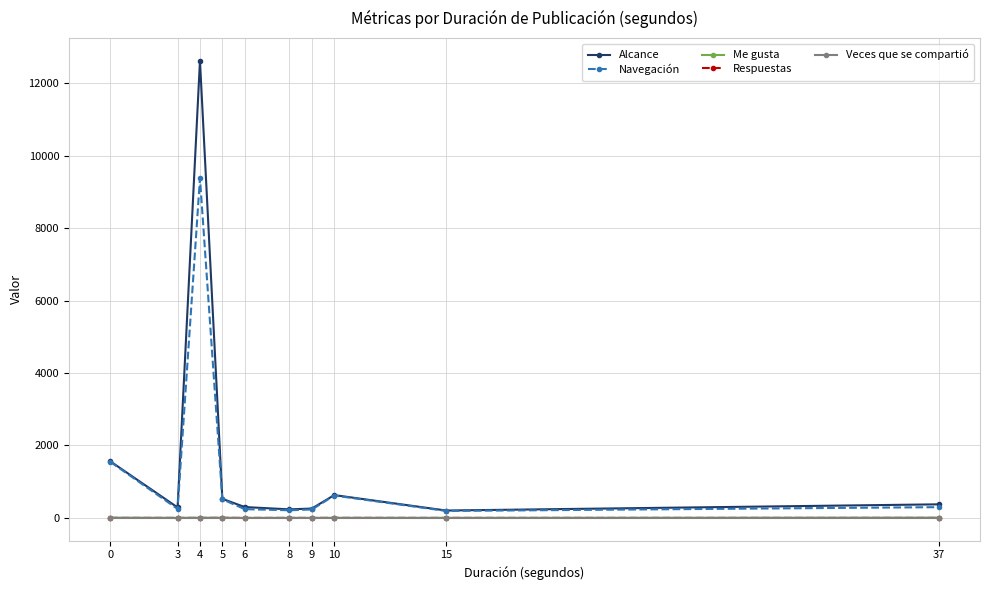

Which series has the largest range (max minus min)?

Alcance